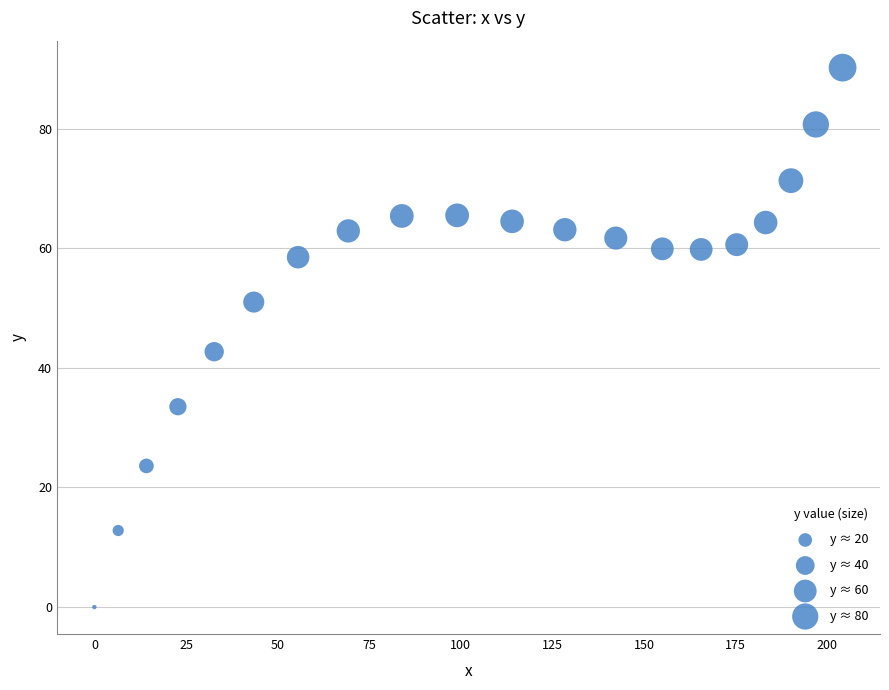

What is the range of Y values (max minus min)?

90.2